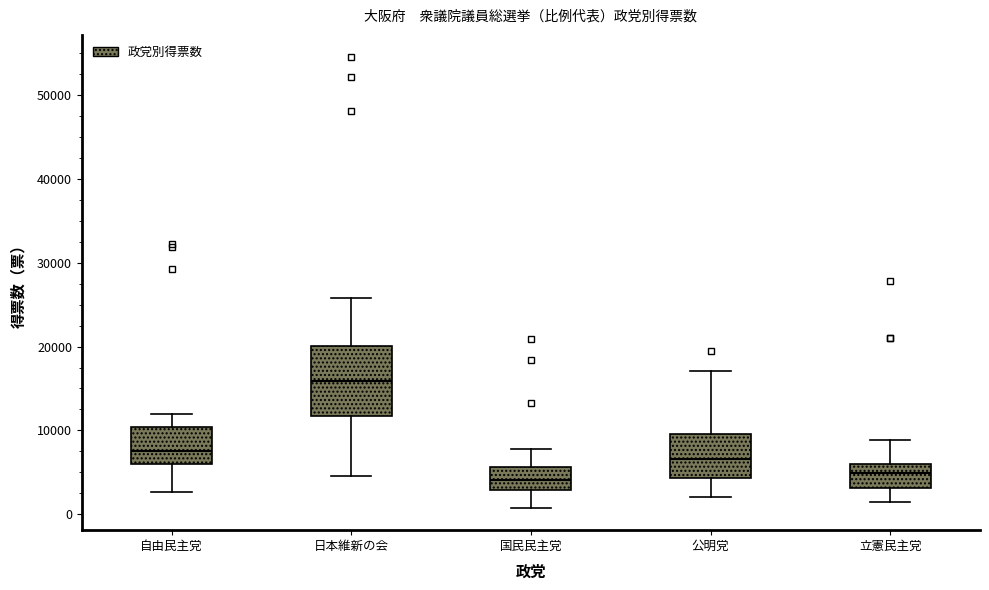

Reading left to right, transcribe this box plot: for each box, give where its median line is, the range the box spans, and where its two whiskers end, as read against the y-axis. The values are not printed on the chart, so give them approximately, as read against the axis.

自由民主党: median 8000, box 6000 to 10000, whiskers 3000 to 12000
日本維新の会: median 16000, box 12000 to 20000, whiskers 5000 to 26000
国民民主党: median 4000, box 3000 to 6000, whiskers 1000 to 8000
公明党: median 7000, box 4000 to 10000, whiskers 2000 to 17000
立憲民主党: median 5000, box 3000 to 6000, whiskers 1000 to 9000